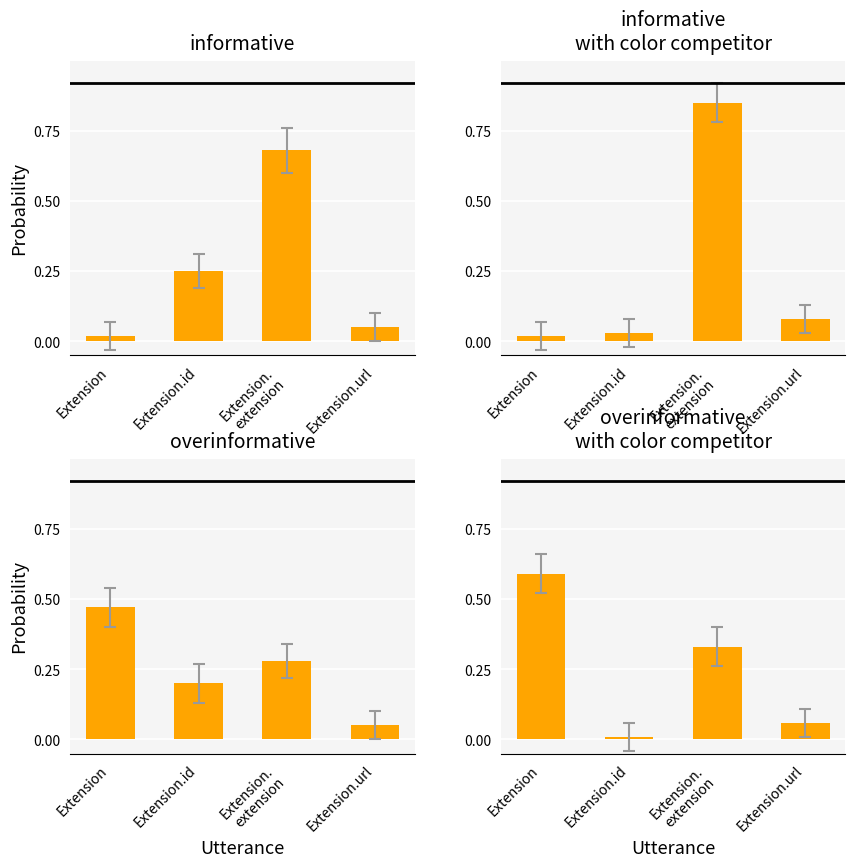

True or false: the data shows 0.0 at Extension.url.

False